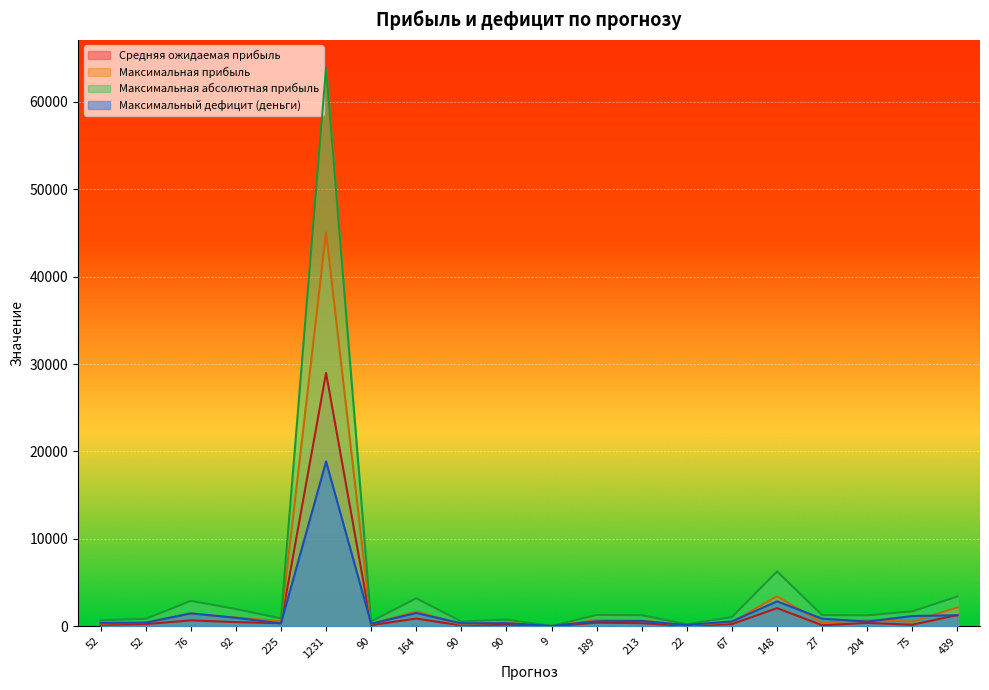

List the labels in order of Максимальный дефицит (деньги) value, largest first.

1231, 148, 164, 76, 439, 75, 92, 27, 213, 189, 67, 204, 52, 52, 90, 90, 225, 90, 22, 9